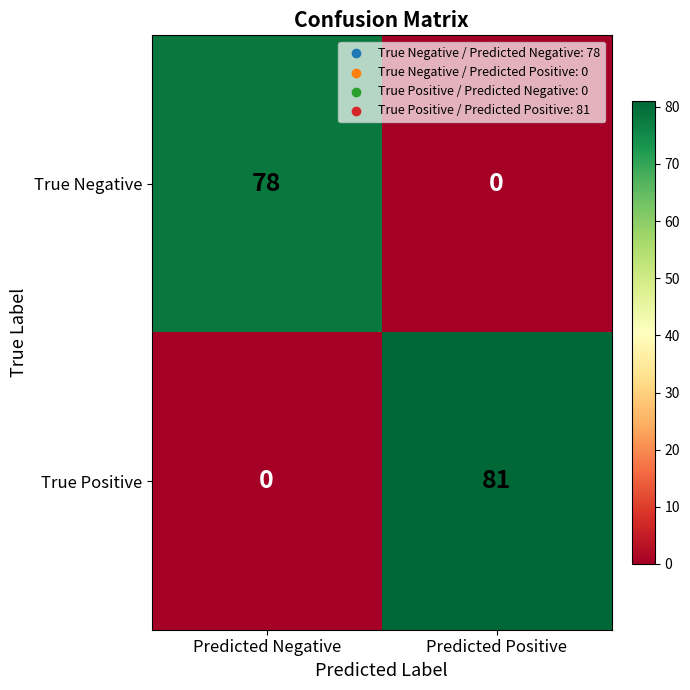

Reading left to right, list all the values displayed in this chart.

True Negative: 78	0
True Positive: 0	81